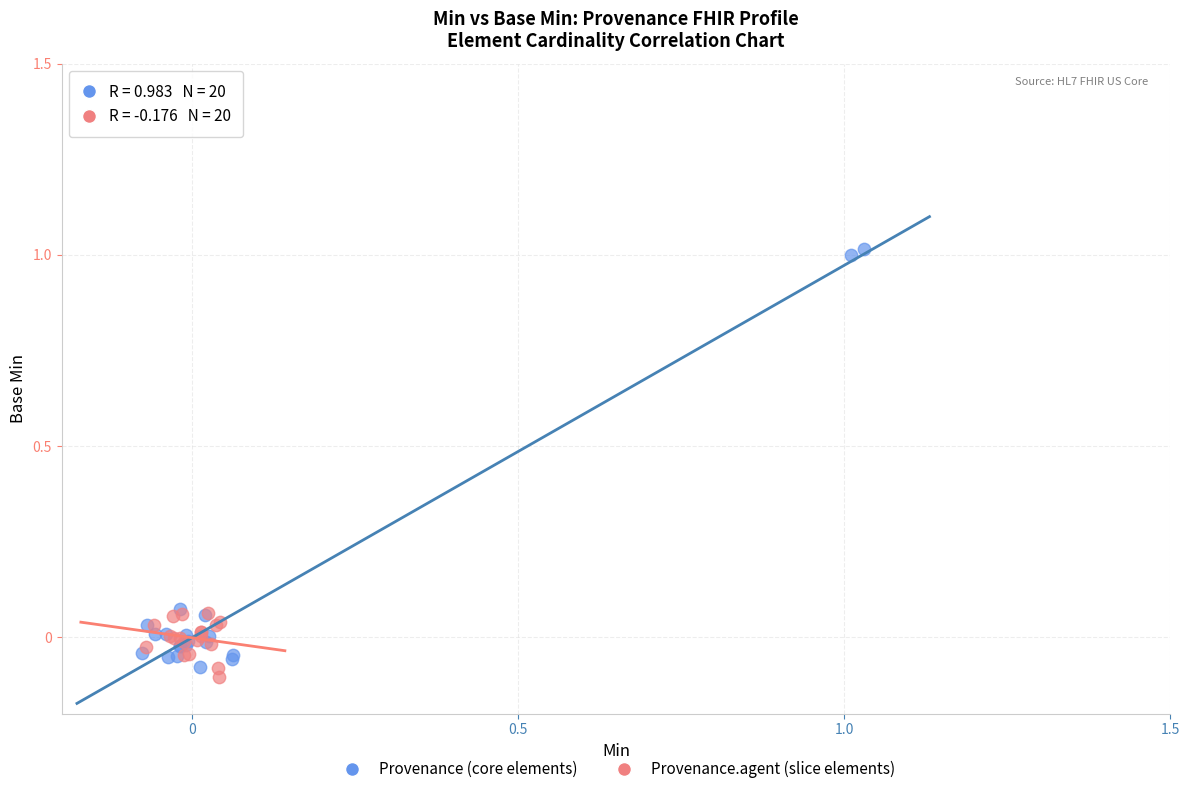

What are all the series names shown in the legend?

Provenance (core elements), Provenance.agent (slice elements)